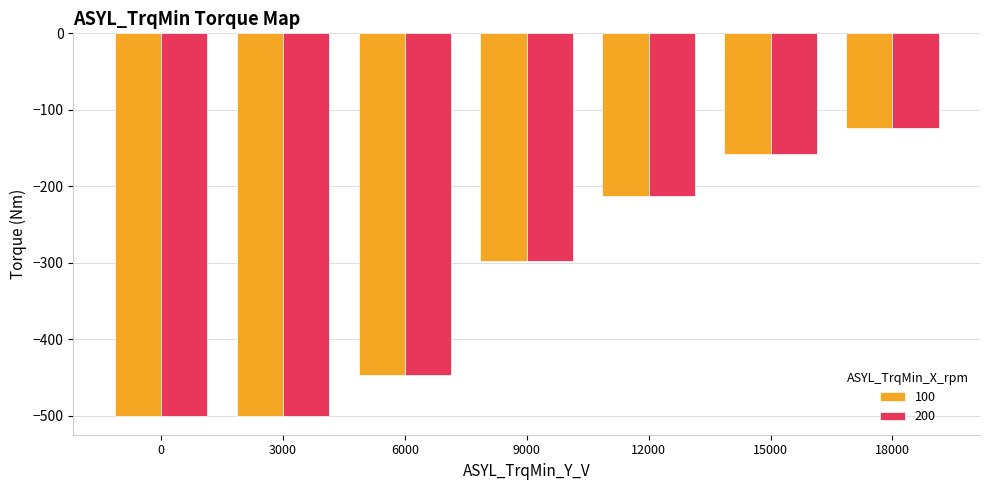

What is the difference between the second highest and second lowest values in the 100 series?

342.4